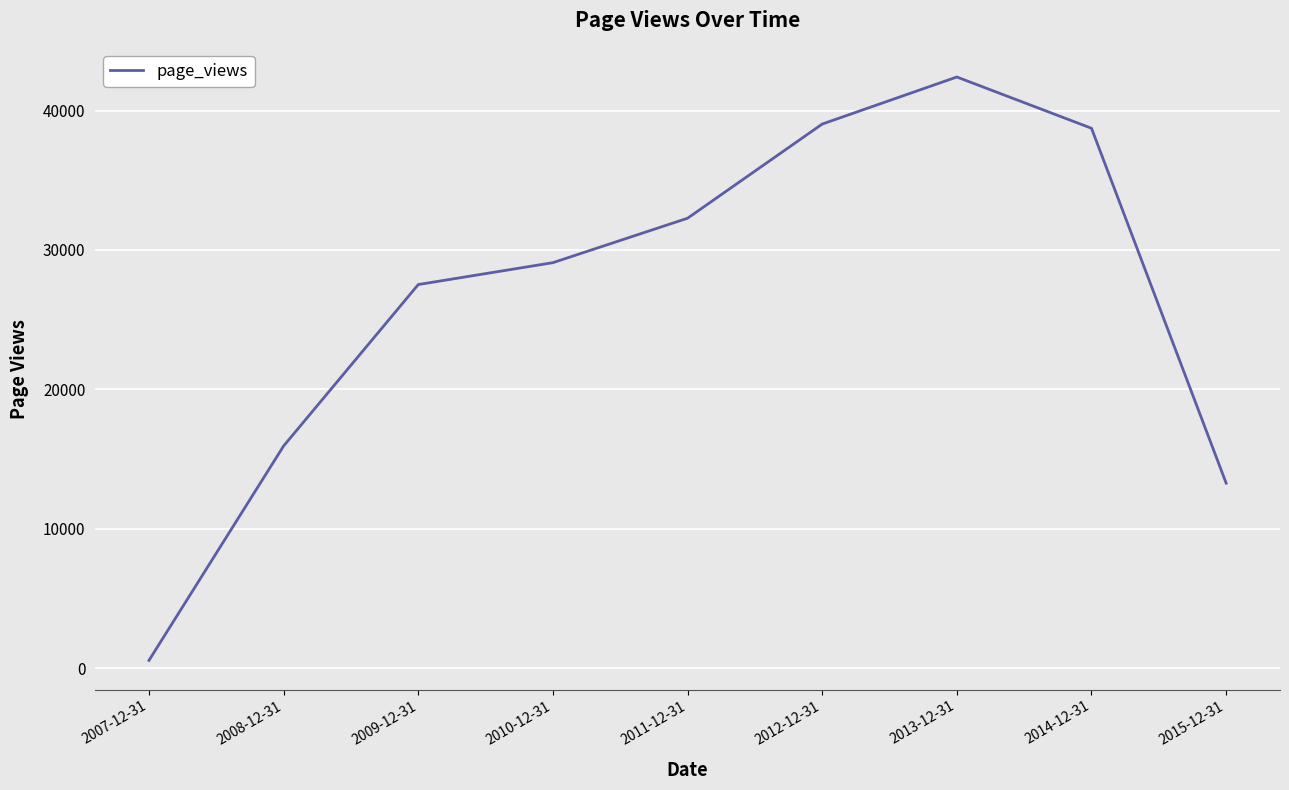

Is it true that the value at 2008-12-31 is 15951?

True